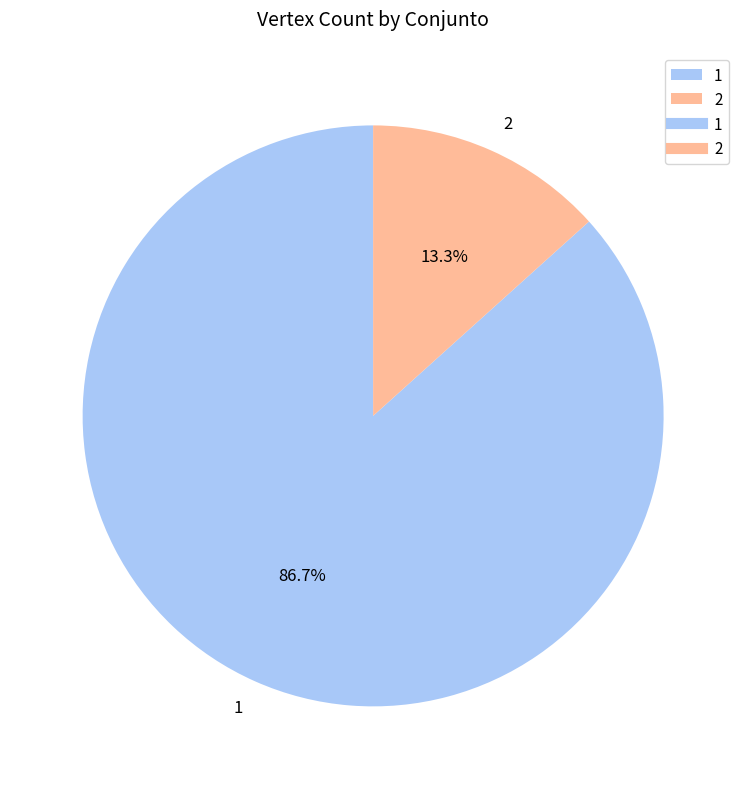

Rank the categories by value from highest to lowest.

1, 2